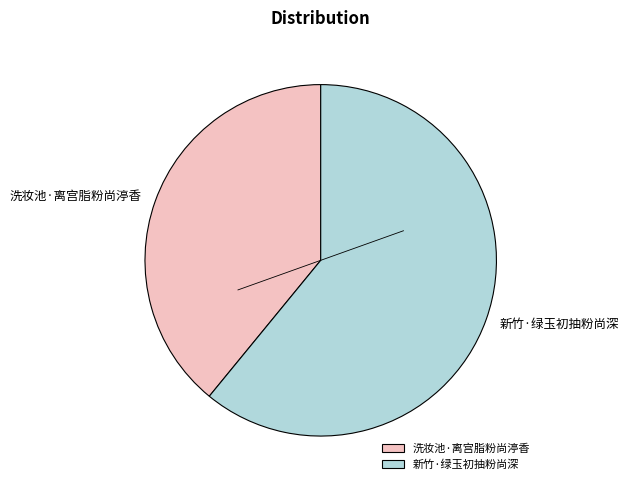

What is the largest slice in the pie chart?

新竹·绿玉初抽粉尚深